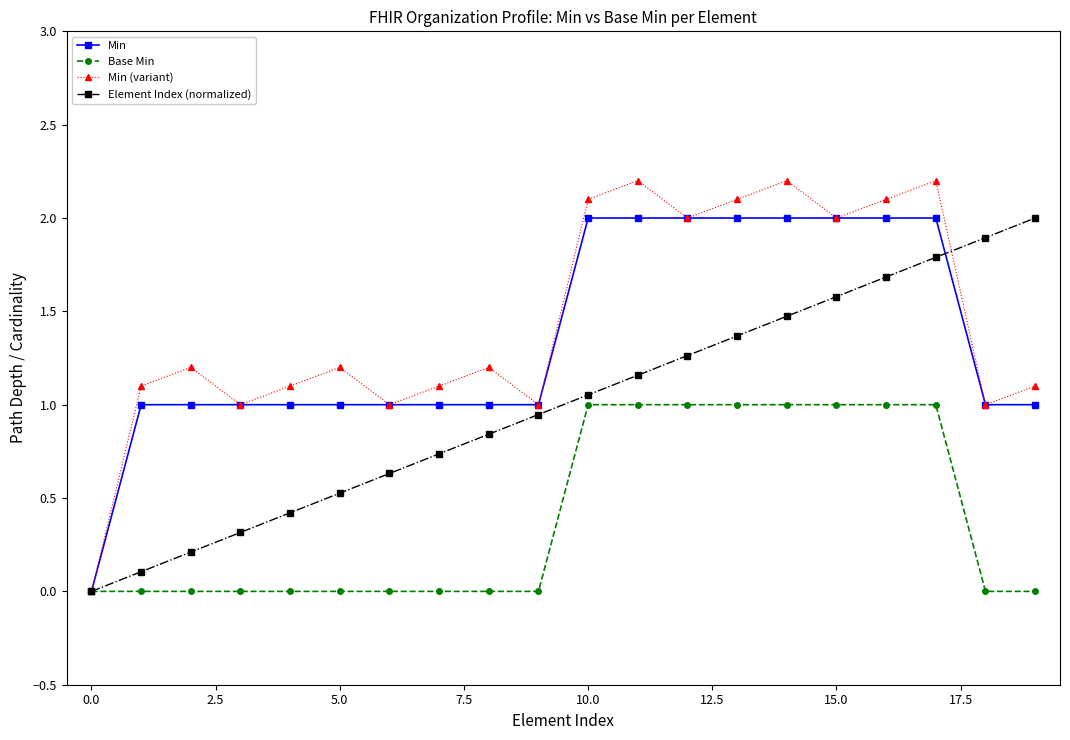

What is the value of the Min point at the 10th from the left?

1.0